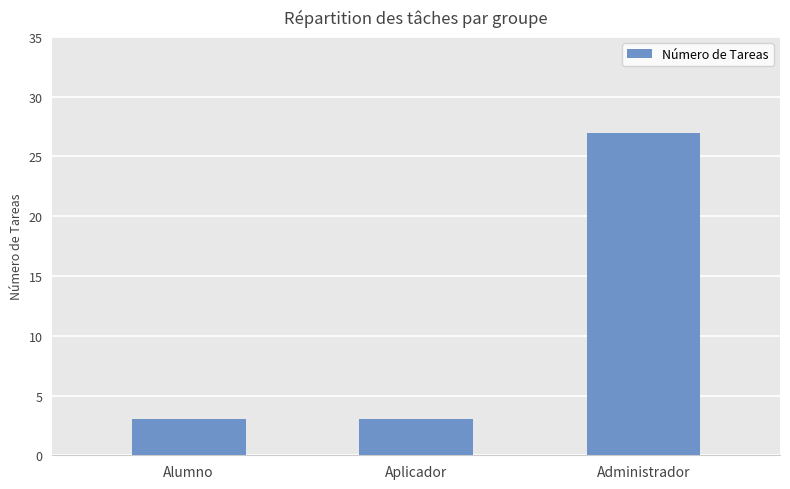

Reading left to right, what are all the values shown in this chart?

Alumno=3	Aplicador=3	Administrador=27